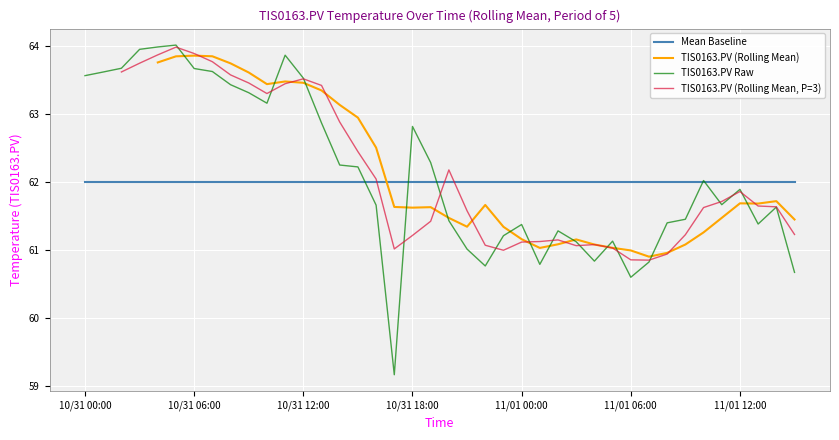

Which category has the highest value across all series?

10/31 05:00